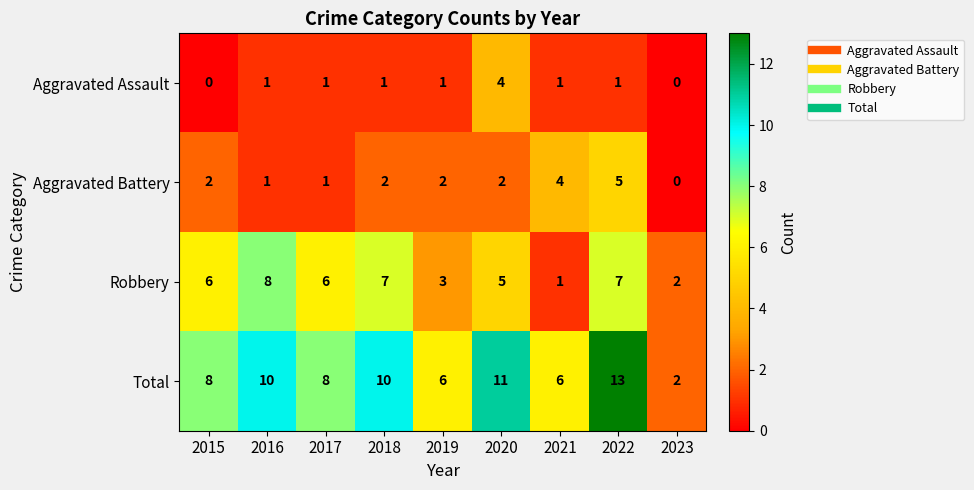

Count the Aggravated Assault values in the range 1 to 2.

6